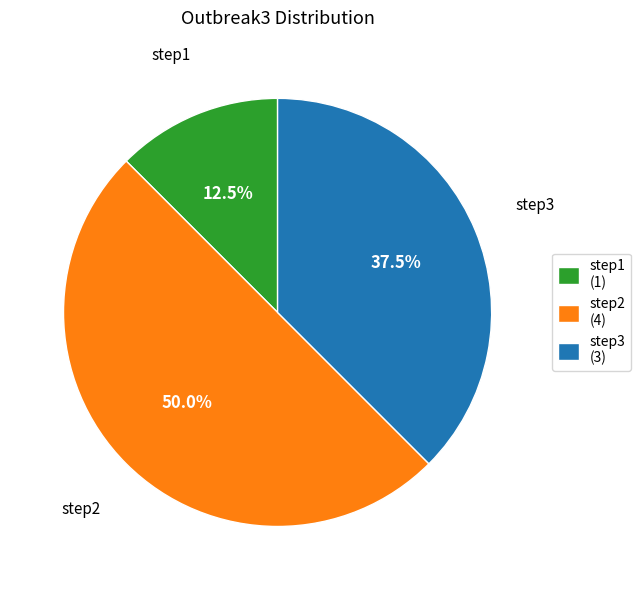

What portion of the pie excludes step3?

62.5%